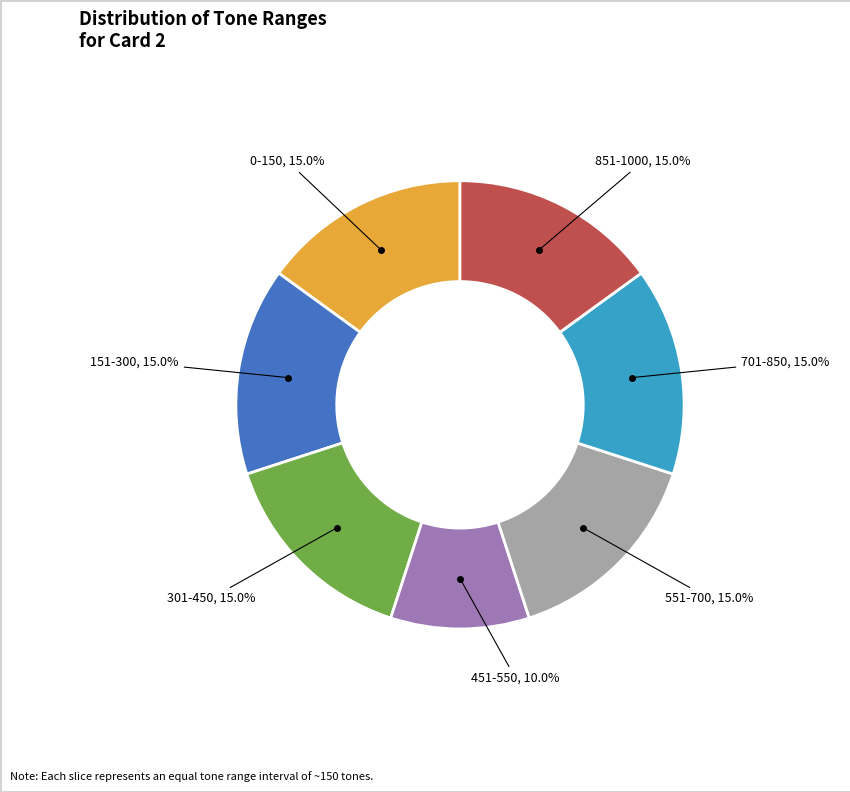

Does any single category account for the majority?

No